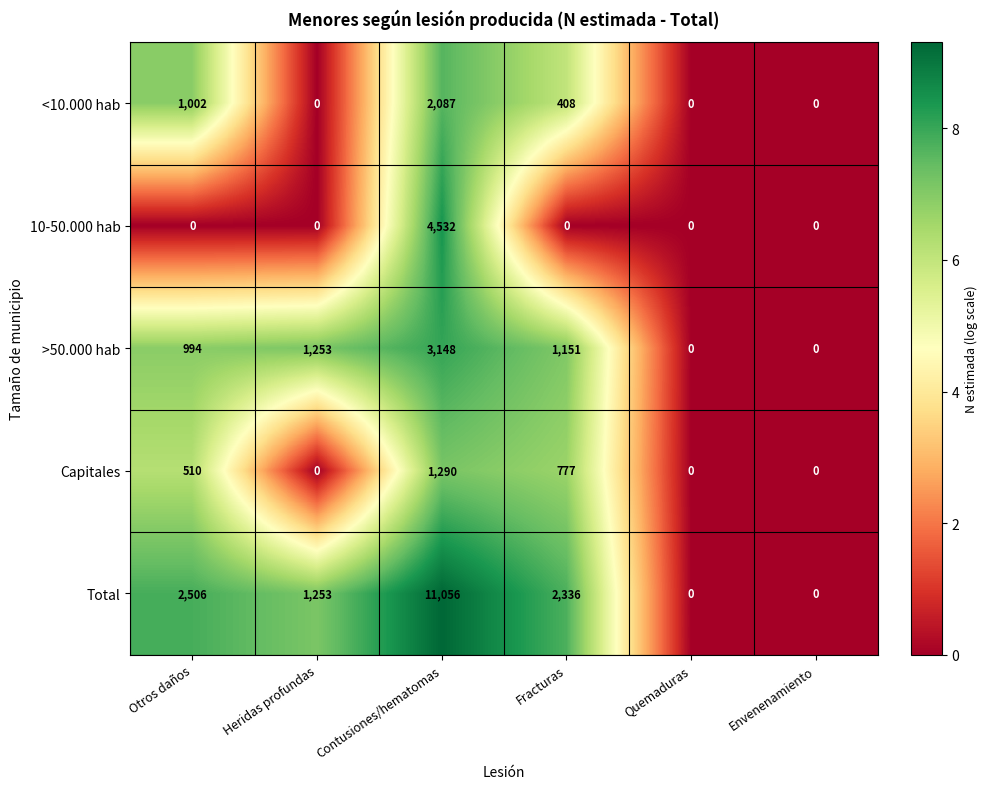

Reading left to right, what are all the values shown in this chart?

<10.000 hab: Otros daños=1002	Heridas profundas=0	Contusiones/hematomas=2087	Fracturas=408	Quemaduras=0	Envenenamiento=0
10-50.000 hab: Otros daños=0	Heridas profundas=0	Contusiones/hematomas=4532	Fracturas=0	Quemaduras=0	Envenenamiento=0
>50.000 hab: Otros daños=994	Heridas profundas=1253	Contusiones/hematomas=3148	Fracturas=1151	Quemaduras=0	Envenenamiento=0
Capitales: Otros daños=510	Heridas profundas=0	Contusiones/hematomas=1290	Fracturas=777	Quemaduras=0	Envenenamiento=0
Total: Otros daños=2506	Heridas profundas=1253	Contusiones/hematomas=11056	Fracturas=2336	Quemaduras=0	Envenenamiento=0